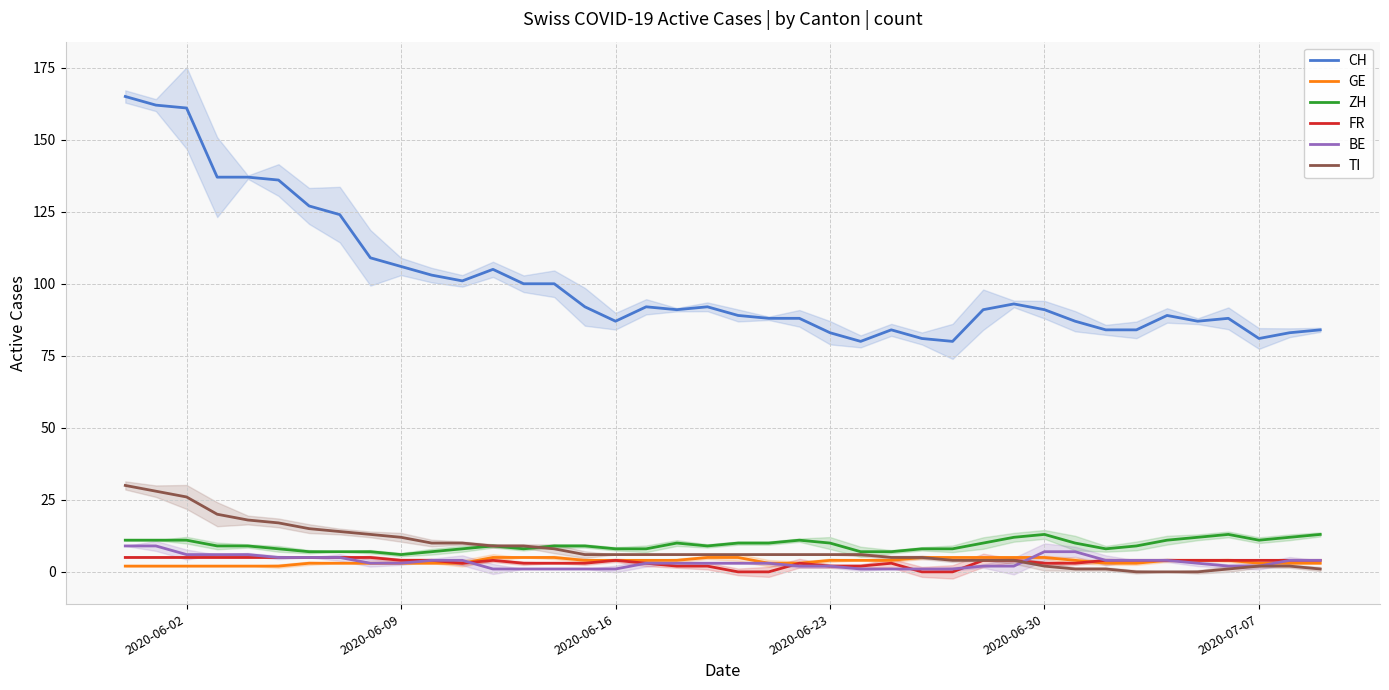

The value of BE at 2020-06-02 is 6. True or false?

True